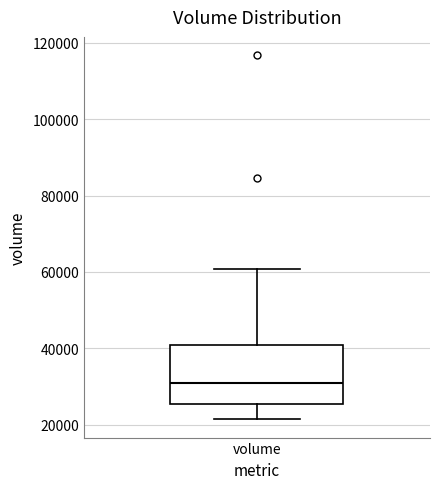

Where is the upper edge of the box for volume on the y-axis? The values are not printed on the chart, so give them approximately, as read against the axis.

40000